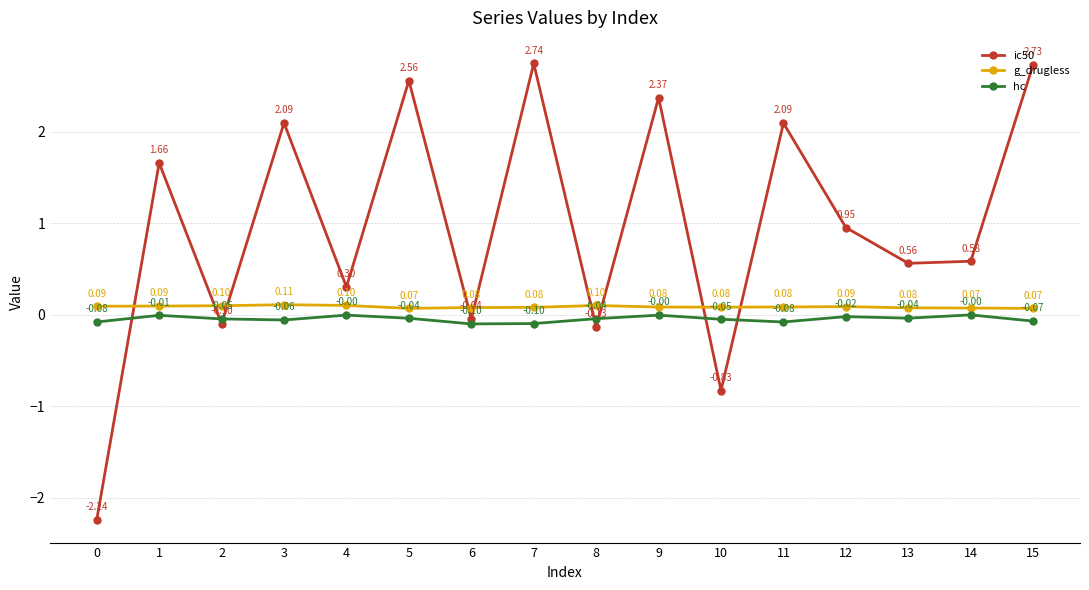

Which series changed the most between 2 and 5?

ic50